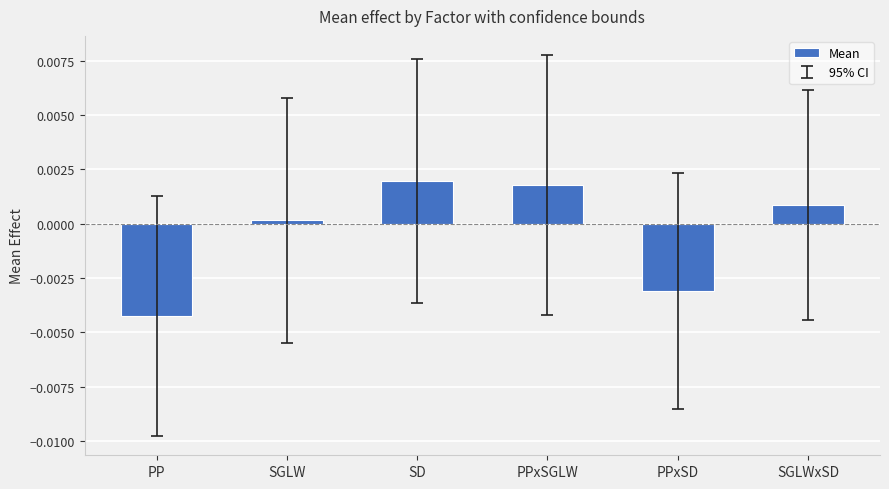

Count the number of data series in this chart.

1